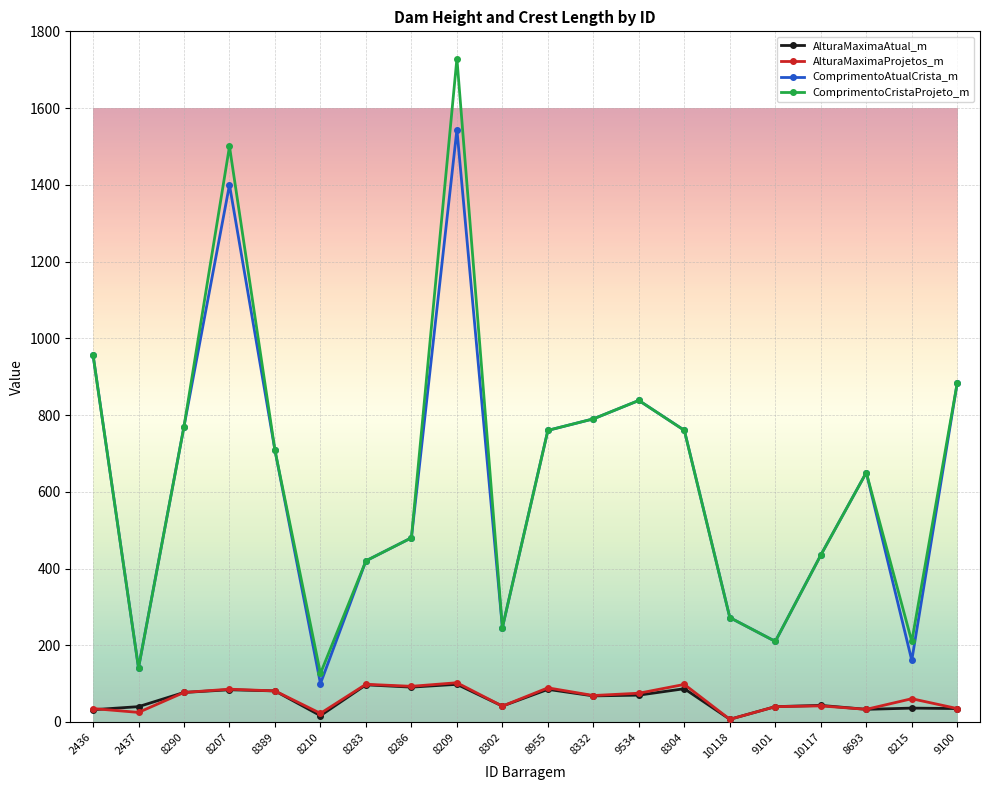

Which series has the widest spread of values?

ComprimentoCristaProjeto_m